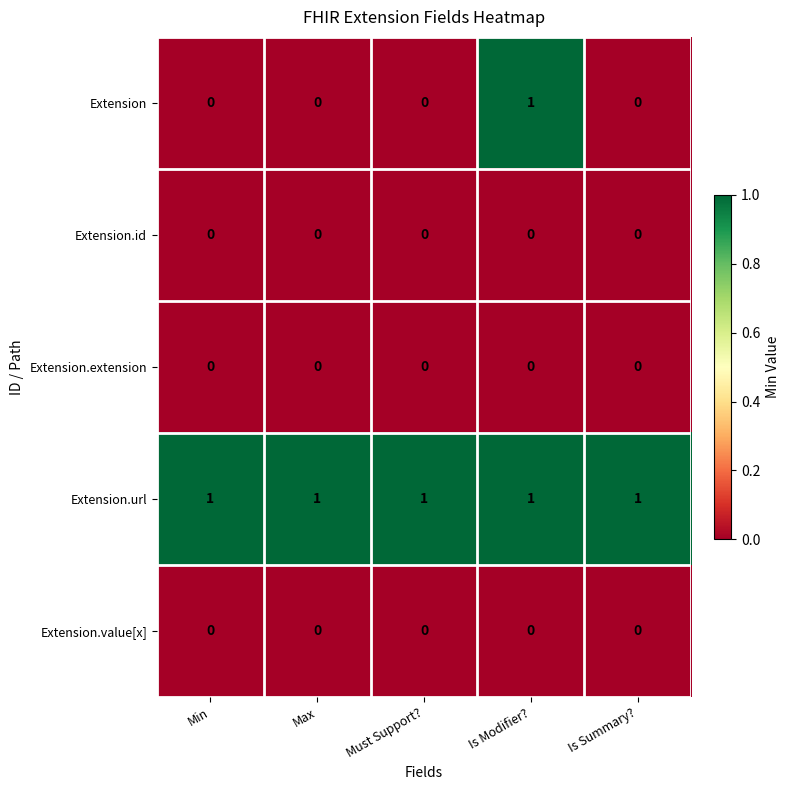

At how many categories does at least one series exceed 0?

5